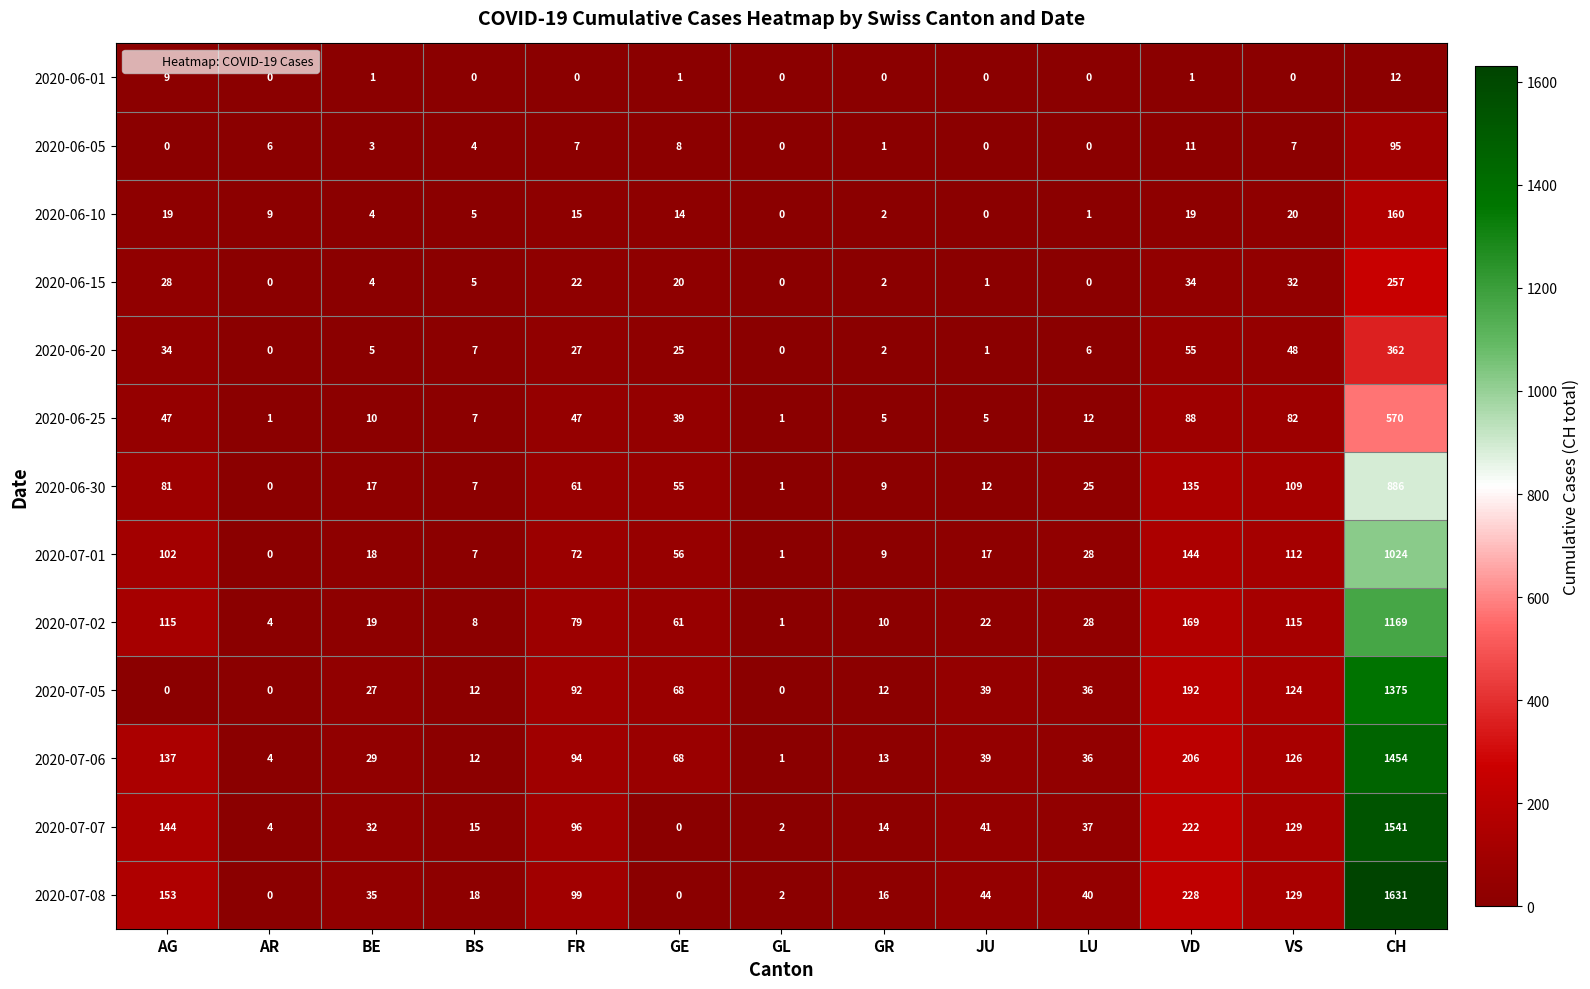

Which series has the widest spread of values?

2020-07-08